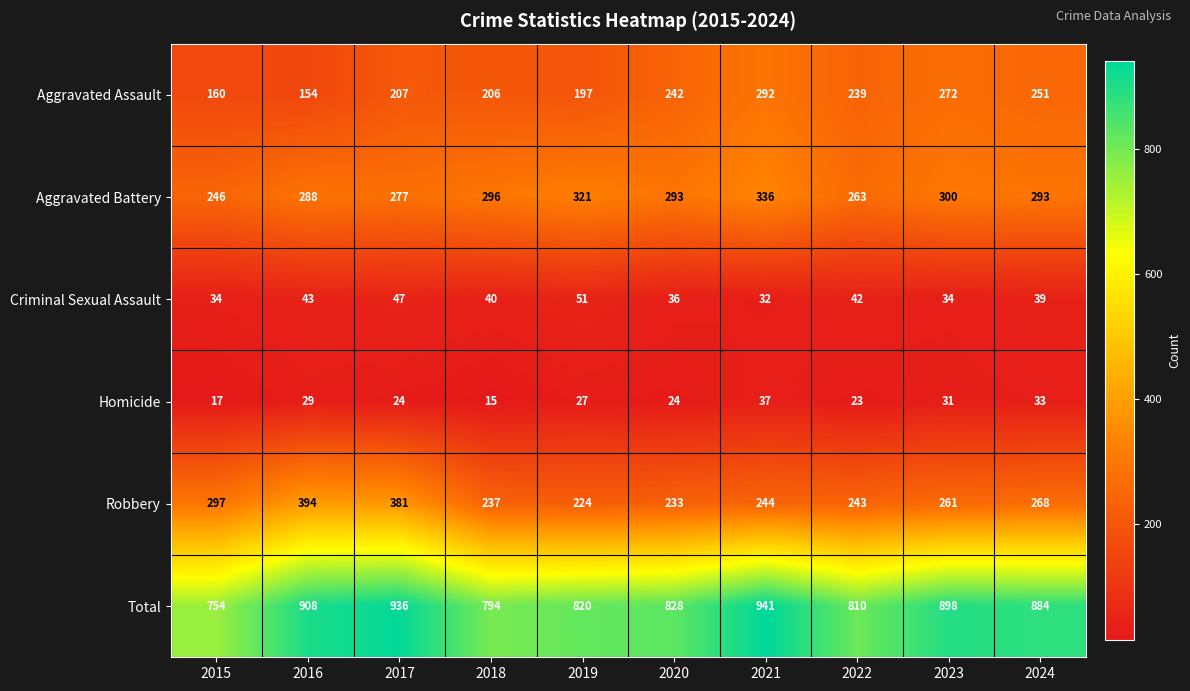

What is the spread (max minus min) of values at 2020?

804